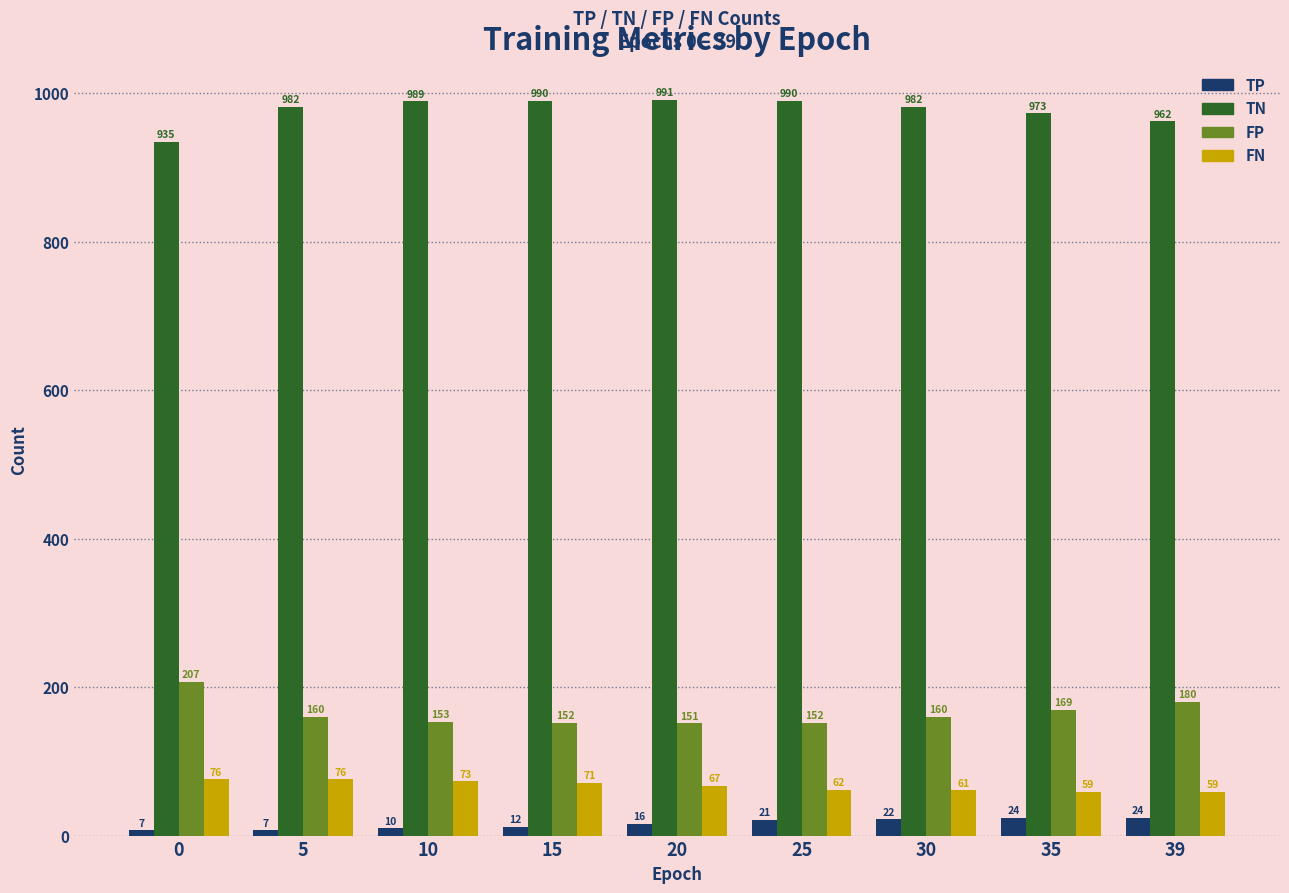

How many bars are there in total?

36